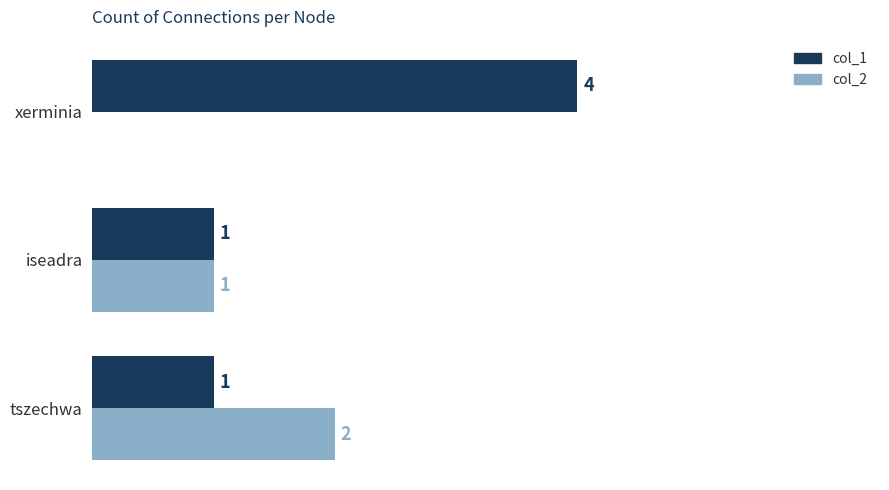

At which category does the chart reach its peak across all series?

xerminia